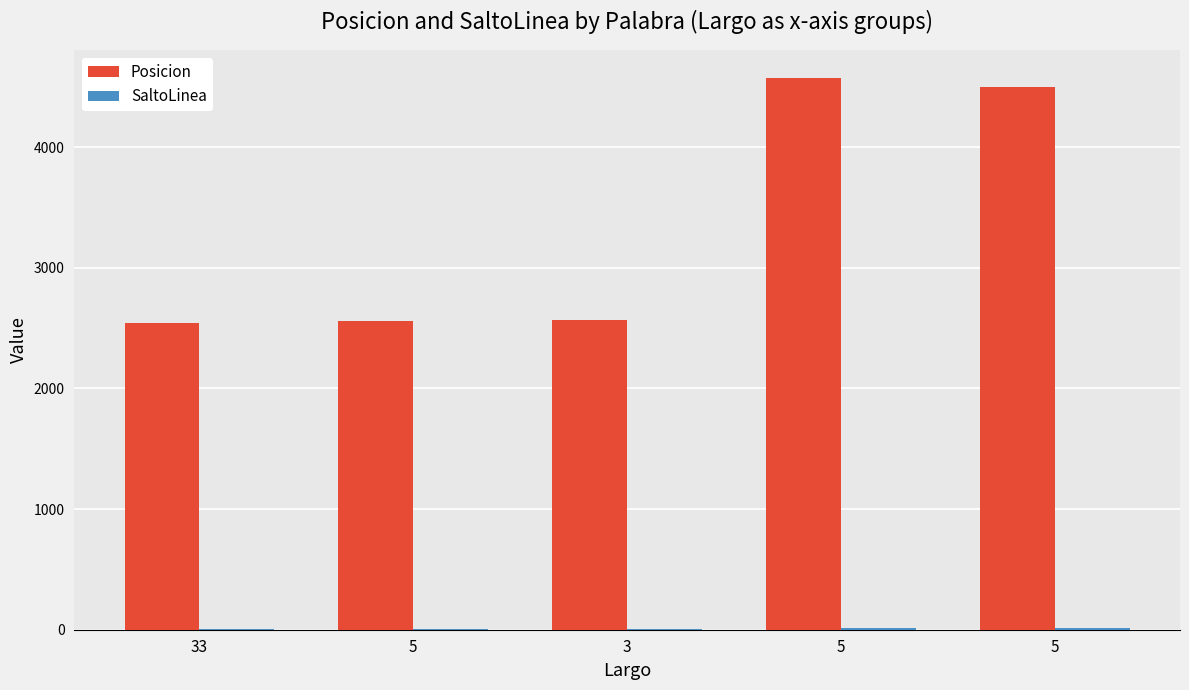

How many data points does each series have?

5